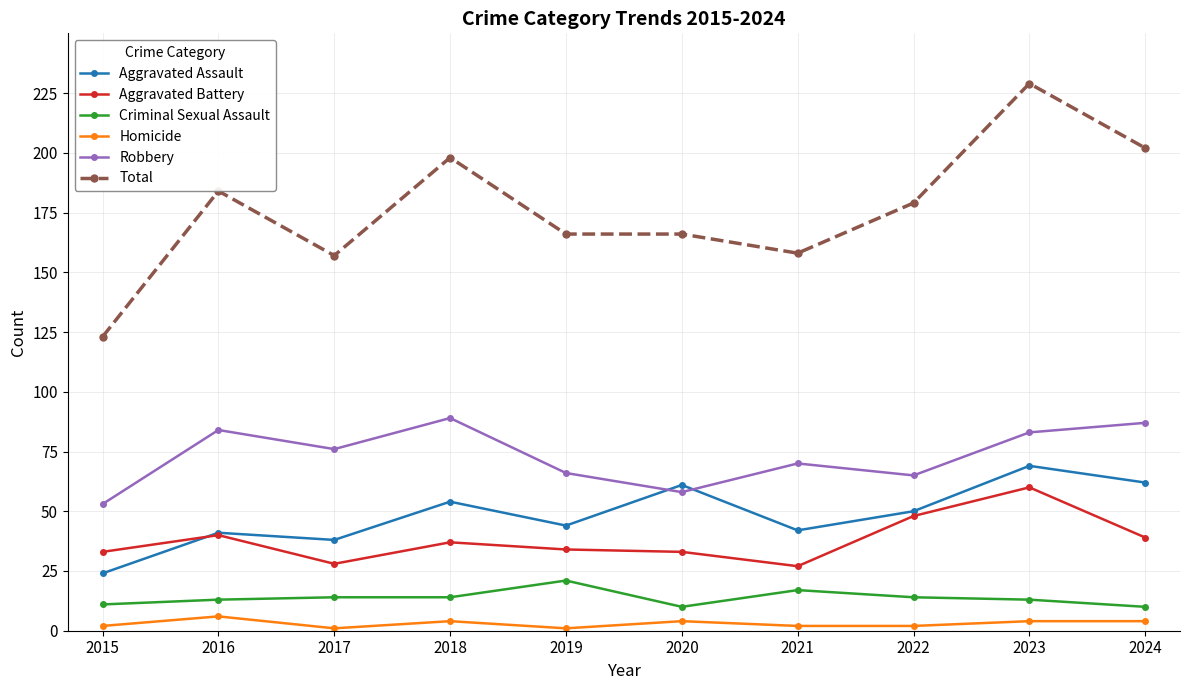

True or false: Criminal Sexual Assault and Homicide cross at least once.

False